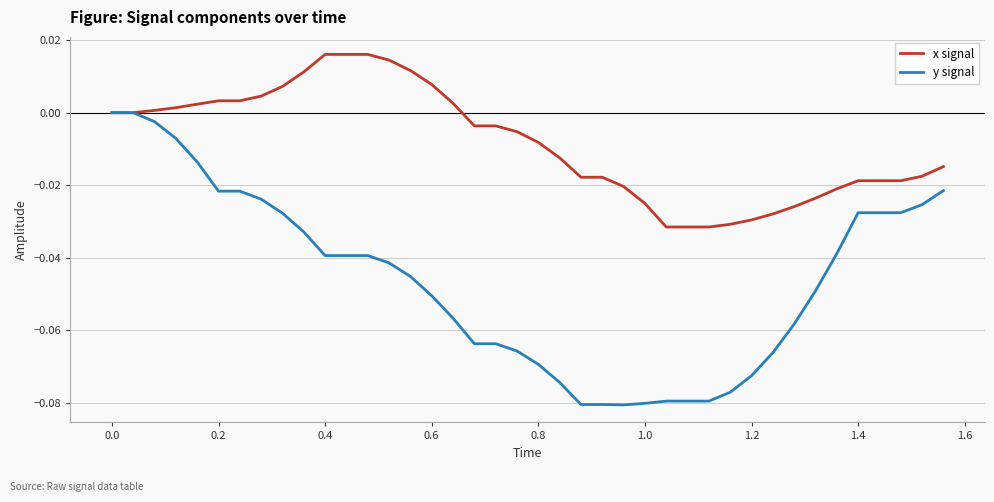

Which series has the largest total across all categories?

x signal